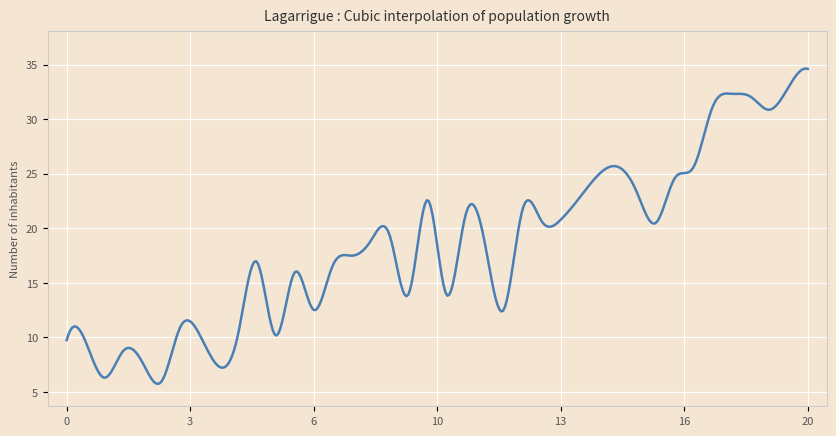

What is the maximum value shown in the chart?

34.7